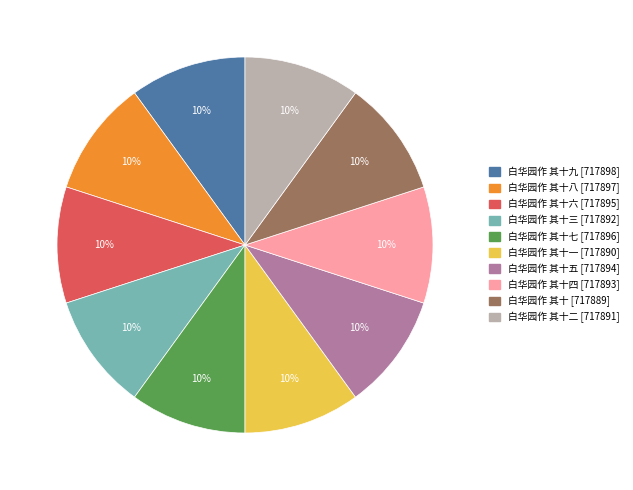

To the nearest percent, what is the average slice percentage?

10%